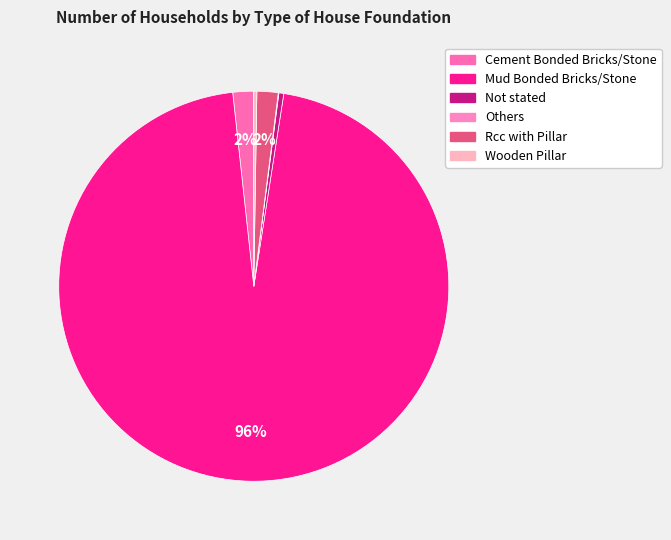

What percentage is the Cement Bonded Bricks/Stone slice, to the nearest percent?

2%